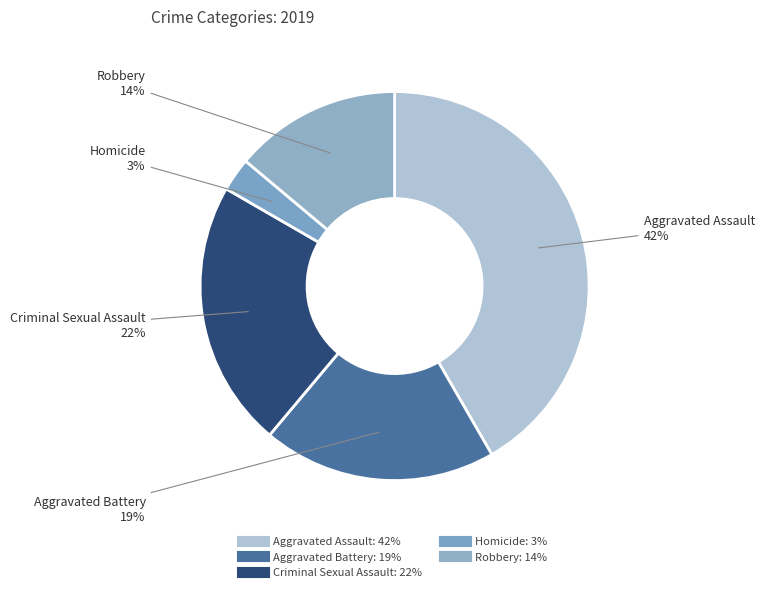

Count the number of slices in the pie.

5